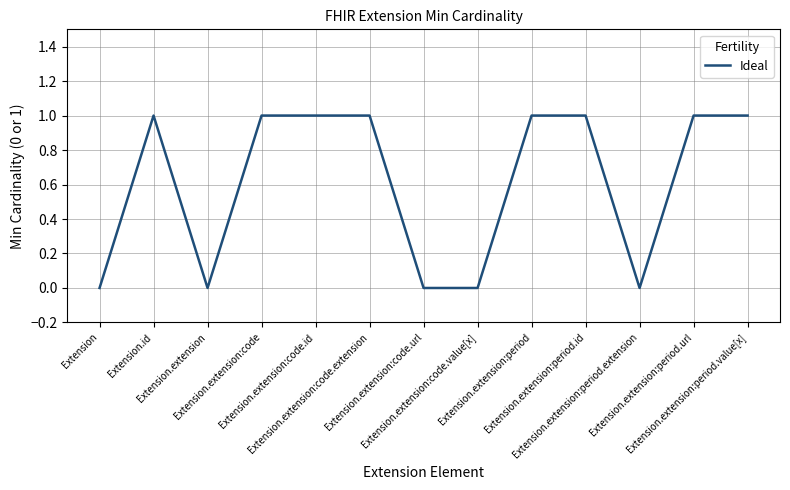

At which category does the data reach its first local valley?

Extension.extension